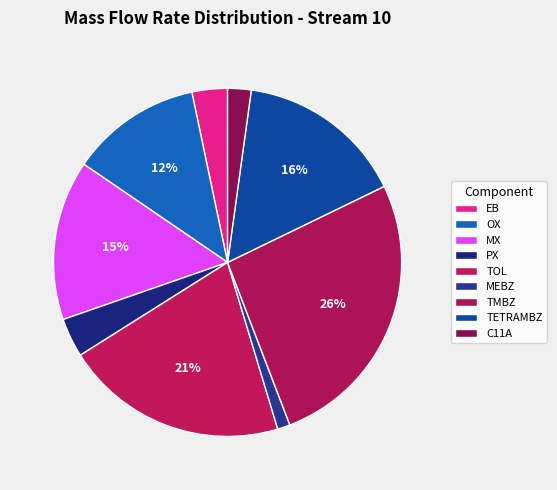

Is there any slice that represents more than half of the pie?

No